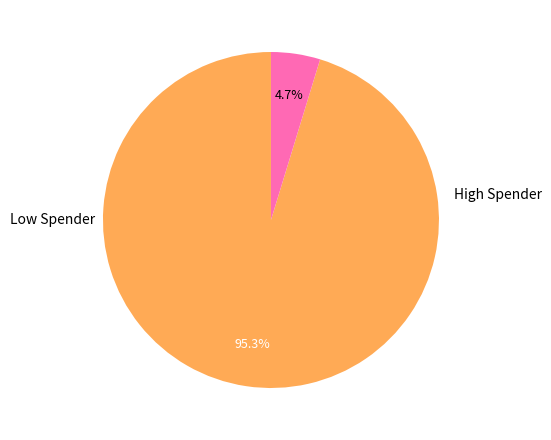

Is there any slice that represents more than half of the pie?

Yes